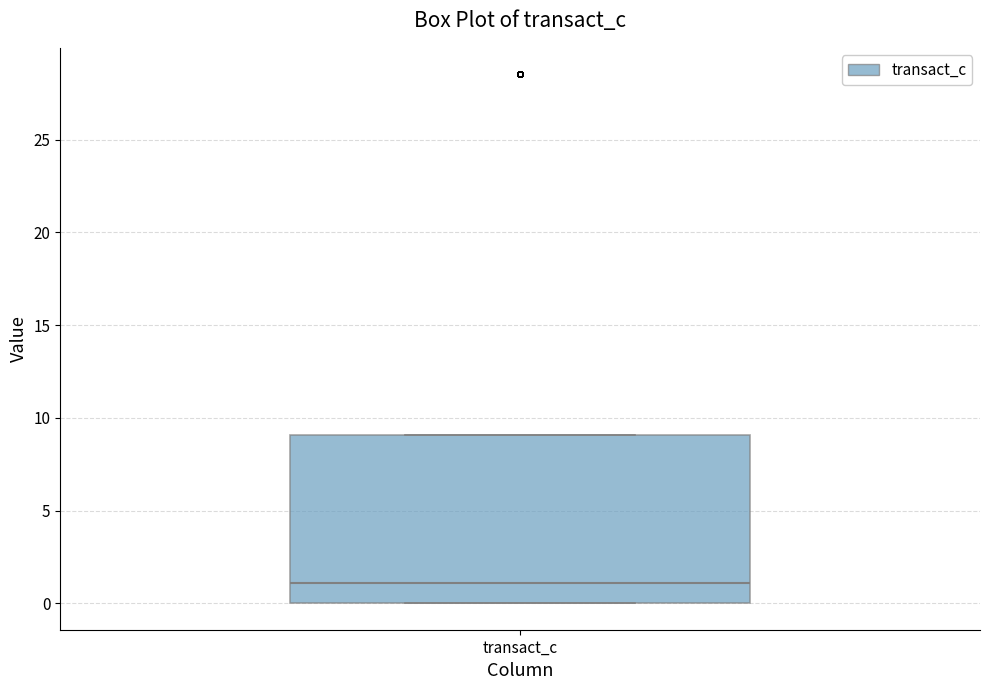

Transcribe this box plot: give where the median line is, the range the box spans, and where the two whiskers end, as read against the y-axis. The values are not printed on the chart, so give them approximately, as read against the axis.

median 1, box 0 to 9, whiskers 0 to 9